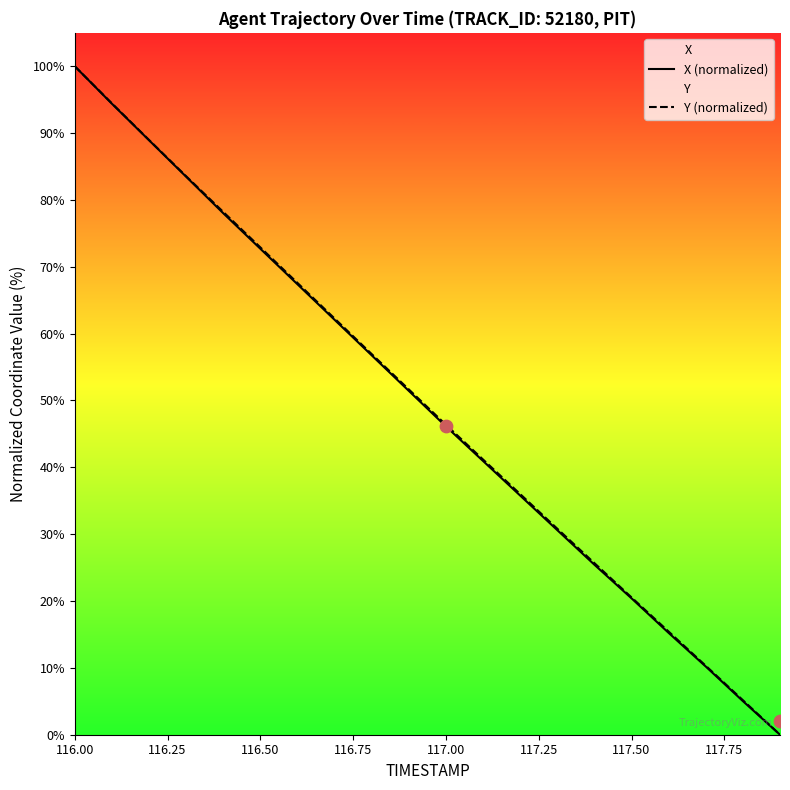

At which category is the sum across all series the highest?

116.00